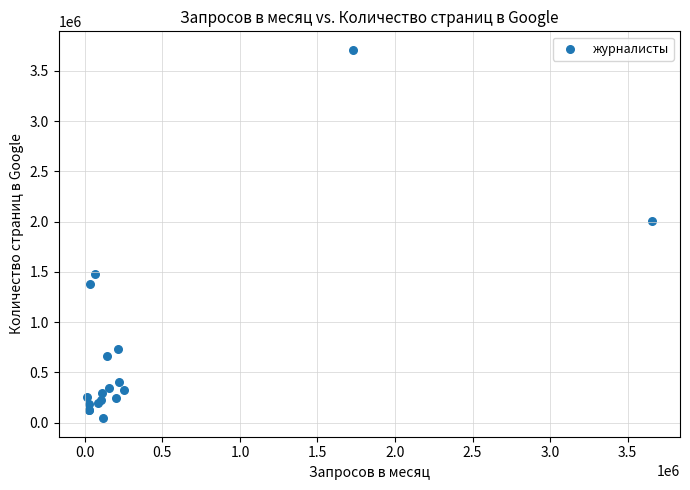

What Y value in the scatter plot is closest to 1876750?

2010000